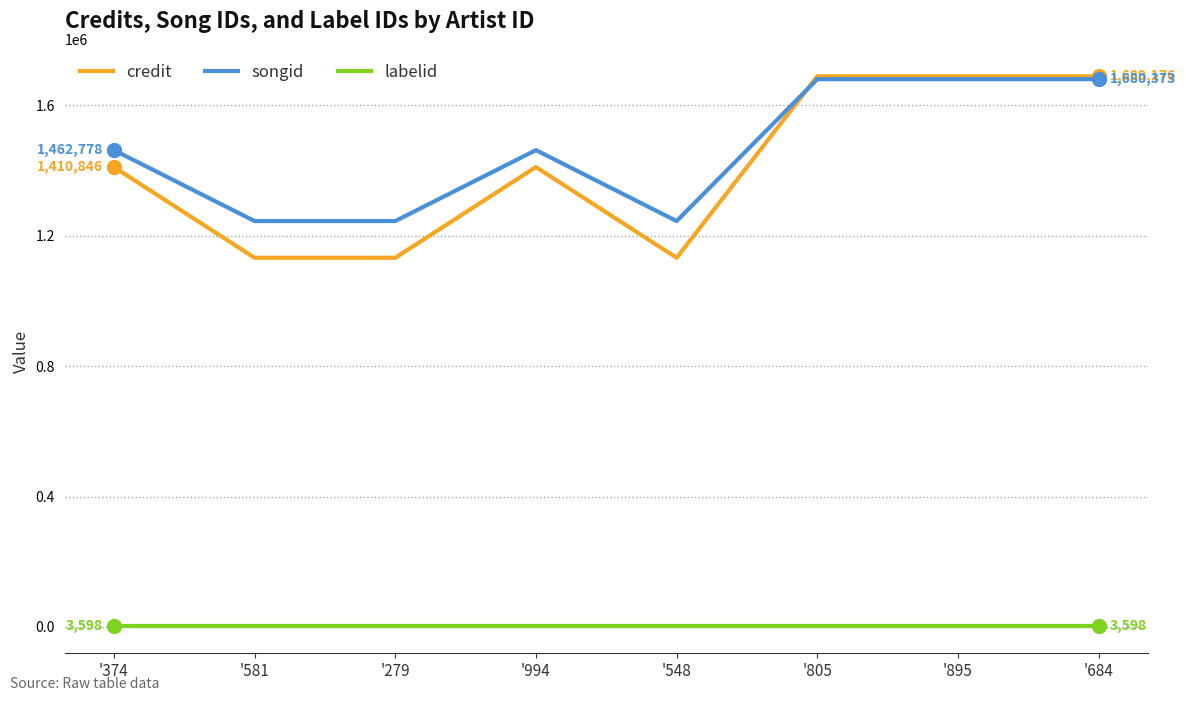

Reading left to right, list all the values displayed in this chart.

credit: '374=1410846.5	'581=1132517.0	'279=1132517.0	'994=1410846.5	'548=1132517.0	'805=1689176.0	'895=1689176.0	'684=1689176.0
songid: '374=1462778.5	'581=1245184.0	'279=1245184.0	'994=1462778.5	'548=1245184.0	'805=1680373.0	'895=1680373.0	'684=1680373.0
labelid: '374=3598.0	'581=3598.0	'279=3598.0	'994=3598.0	'548=3598.0	'805=3598.0	'895=3598.0	'684=3598.0